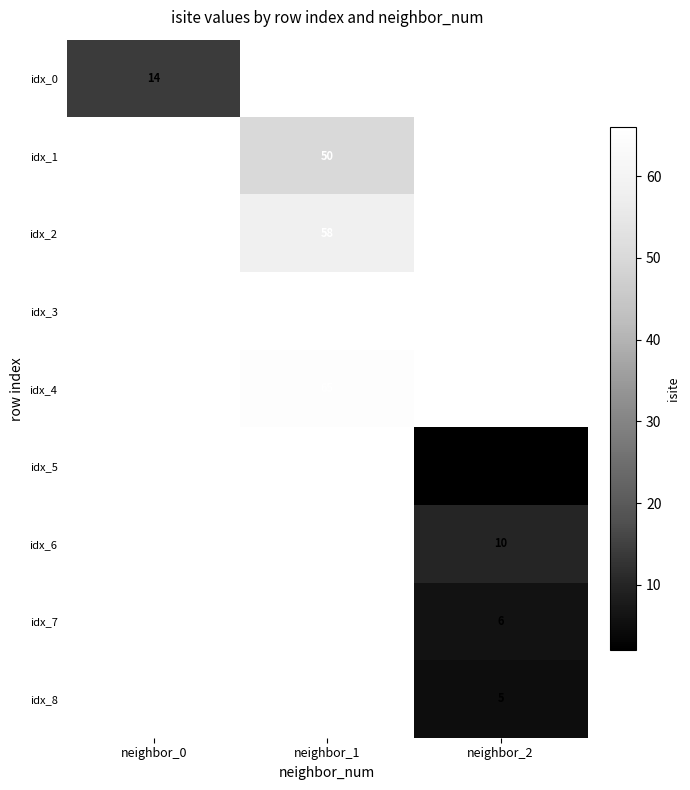

What is the minimum value shown in the chart?

2.0